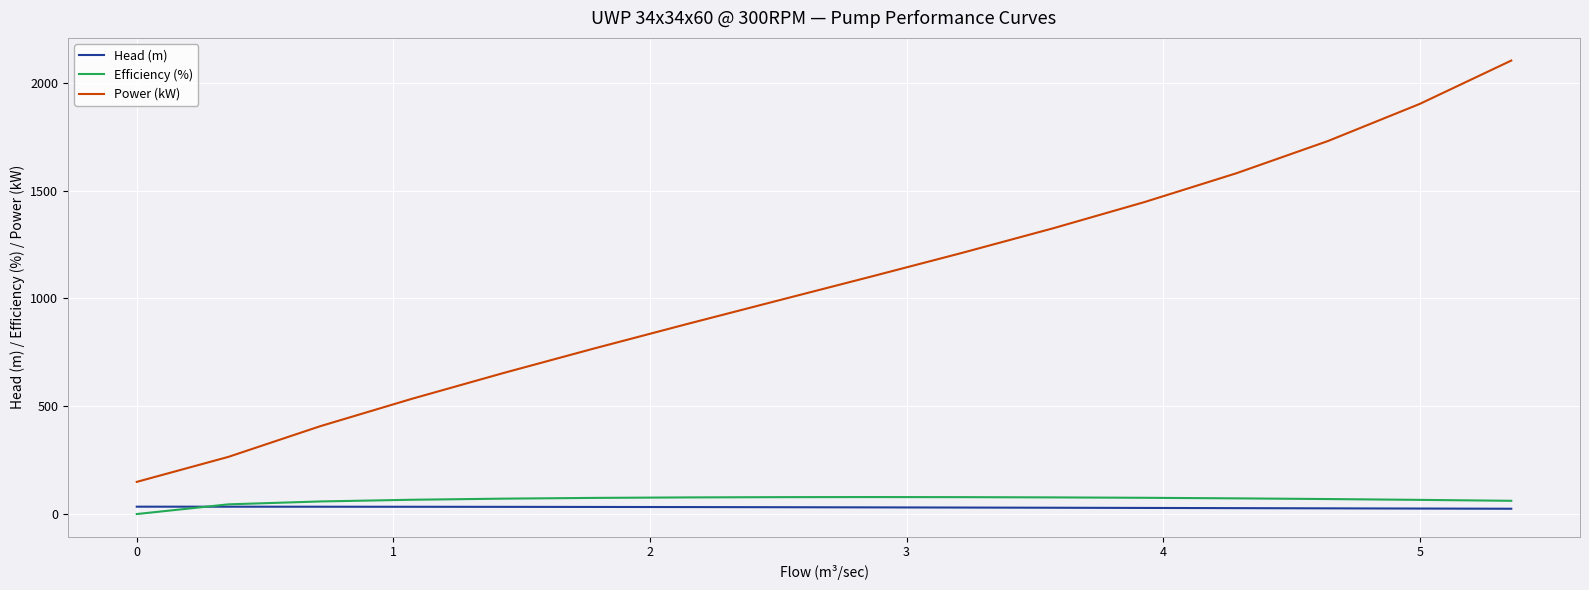

Which series has the widest spread of values?

Power (kW)